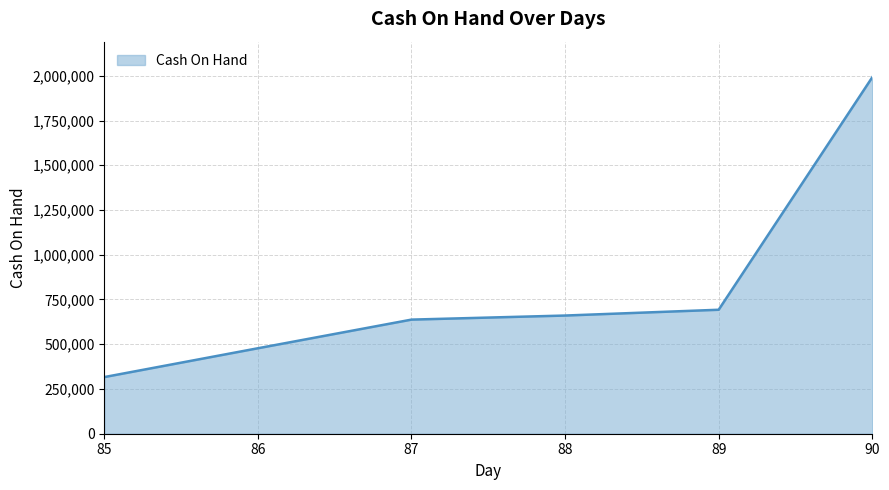

Is it true that the value at 88 is 660322?

True